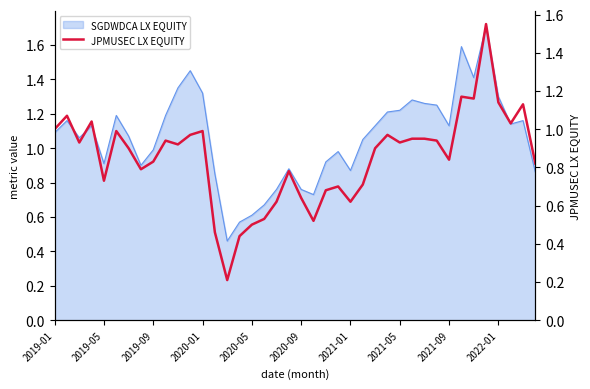

The value of SGDWDCA LX EQUITY at 2019-09 is 1.0. True or false?

True